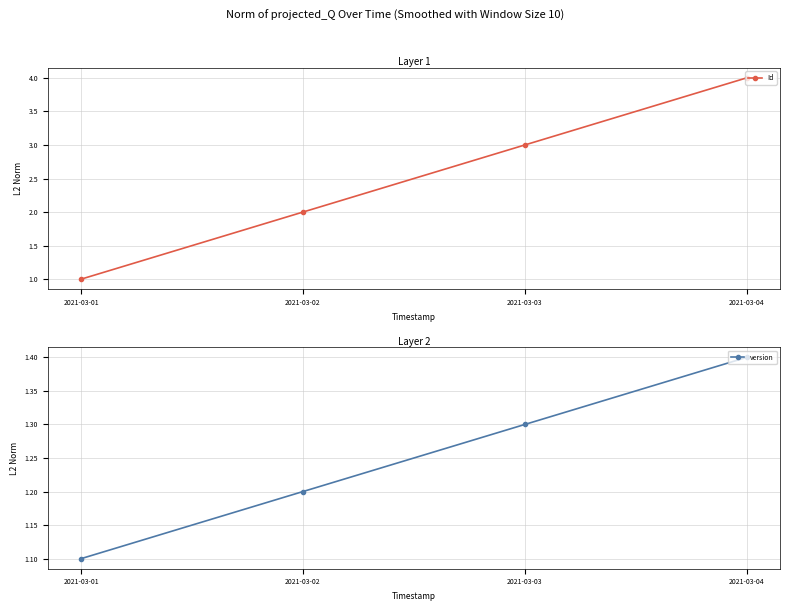

Reading left to right, extract all data points from this chart.

Id: 1.0	2.0	3.0	4.0
version: 1.1	1.2	1.3	1.4